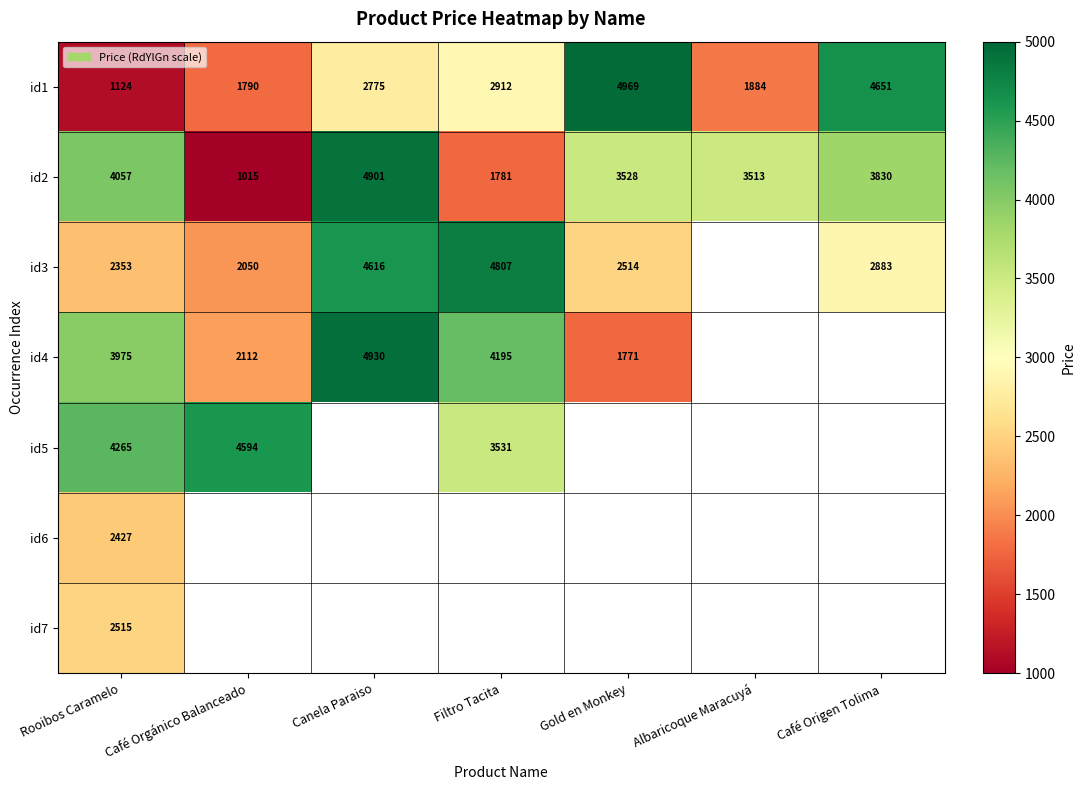

Is the value of id2 at Gold en Monkey greater than the value of id3 at Filtro Tacita?

No